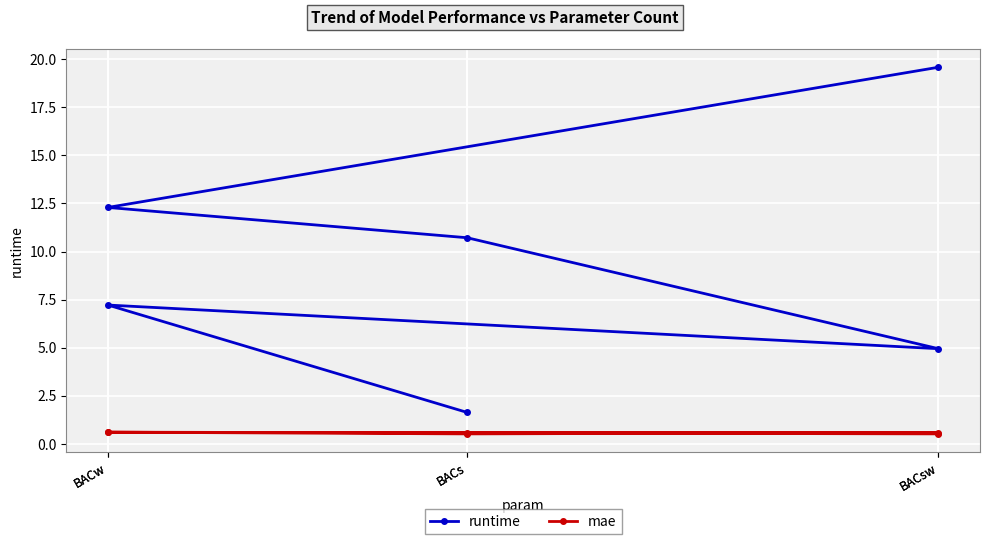

What is the difference between the maximum and minimum values in the mae series?

0.1